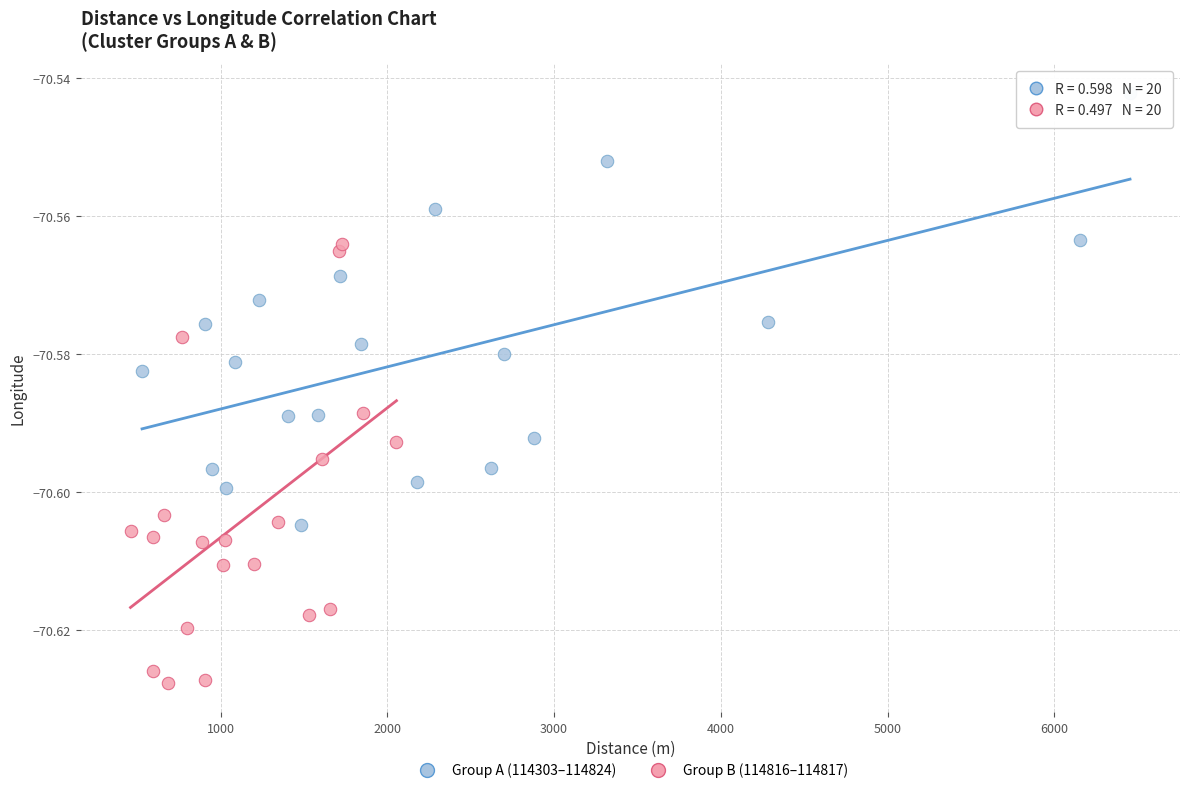

Which series contains the highest Y value?

Group A (114303–114824)